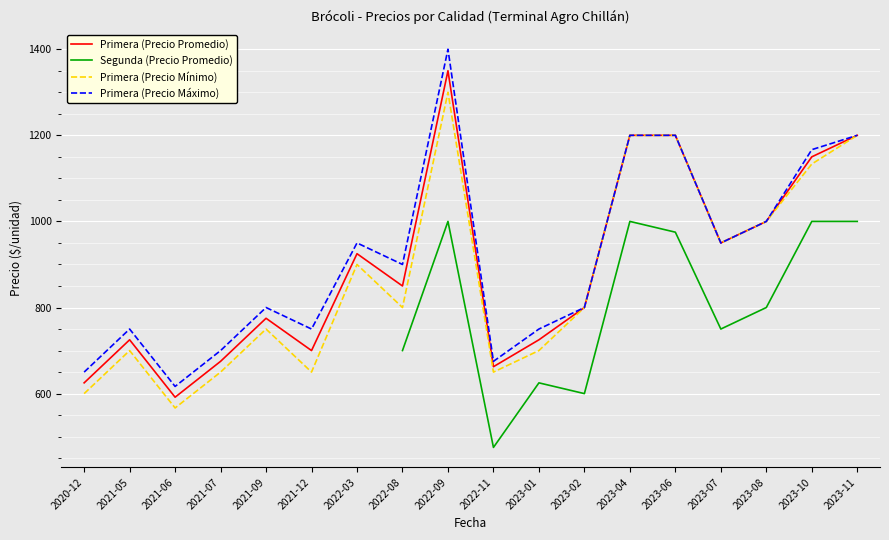

Where is the first local maximum for Primera (Precio Promedio)?

2021-05